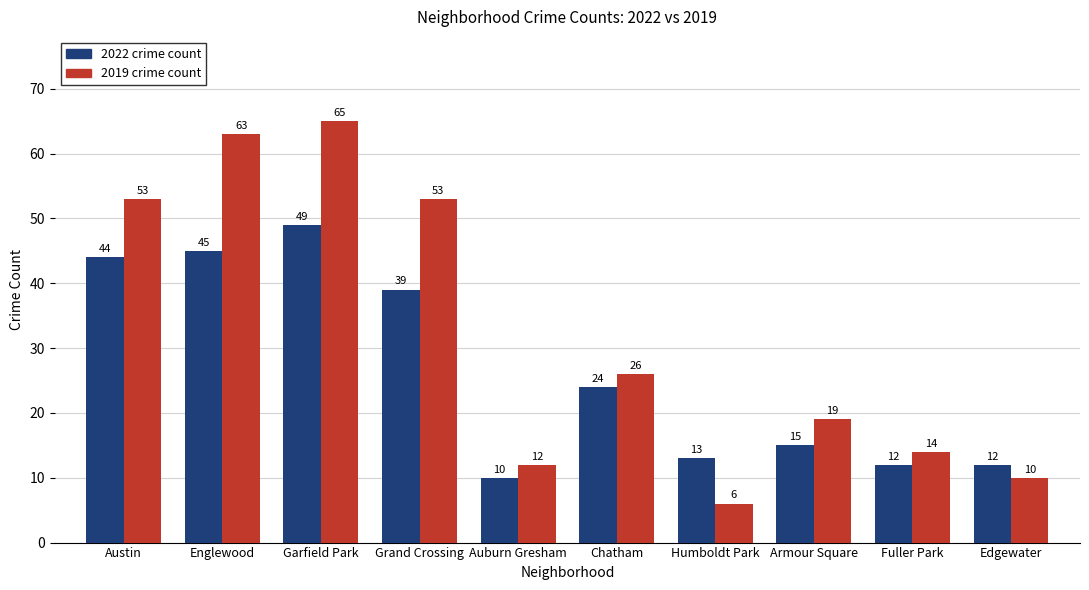

At which category is the sum across all series the highest?

Garfield Park